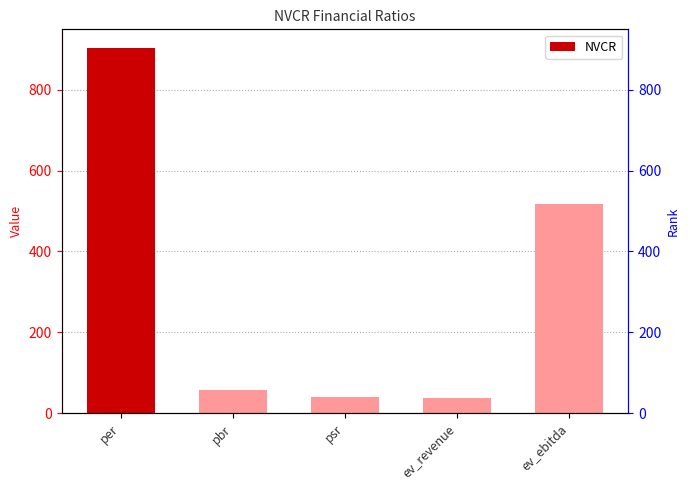

Which has a higher value, ev_revenue or pbr?

pbr